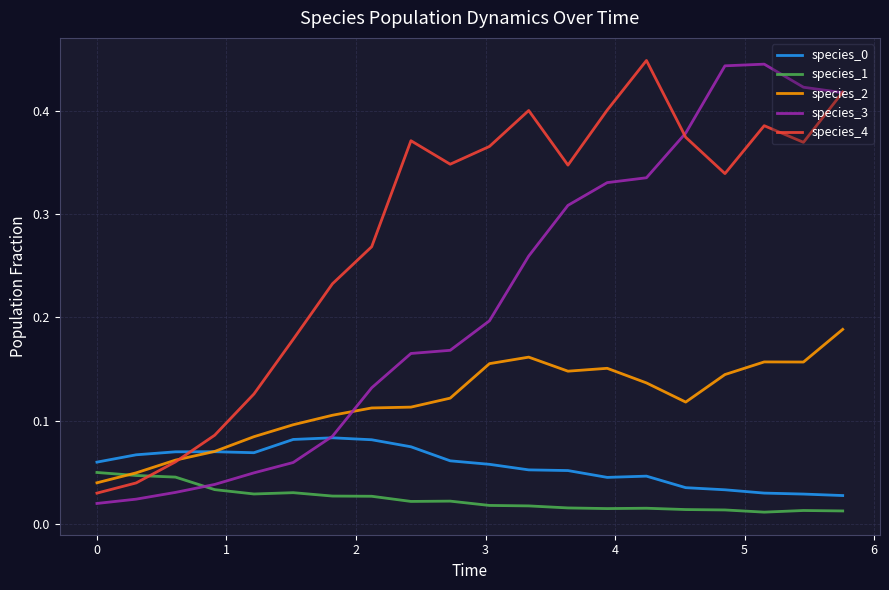

After their last crossing, which series has the higher values: species_2 or species_3?

species_3